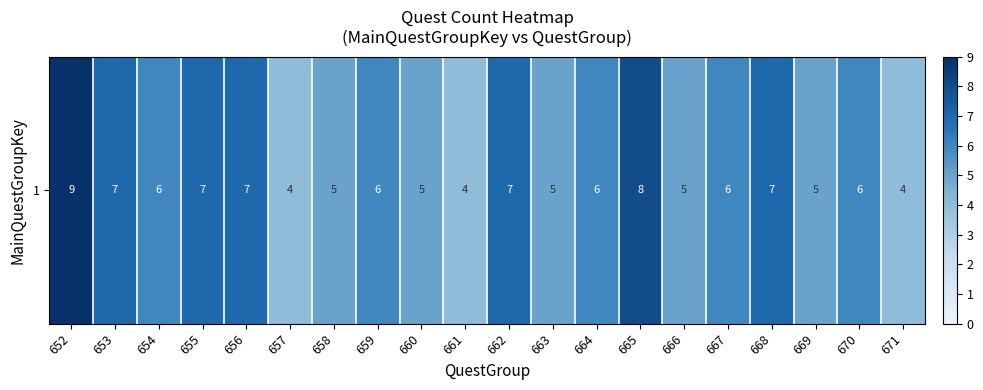

What is the average value?

6